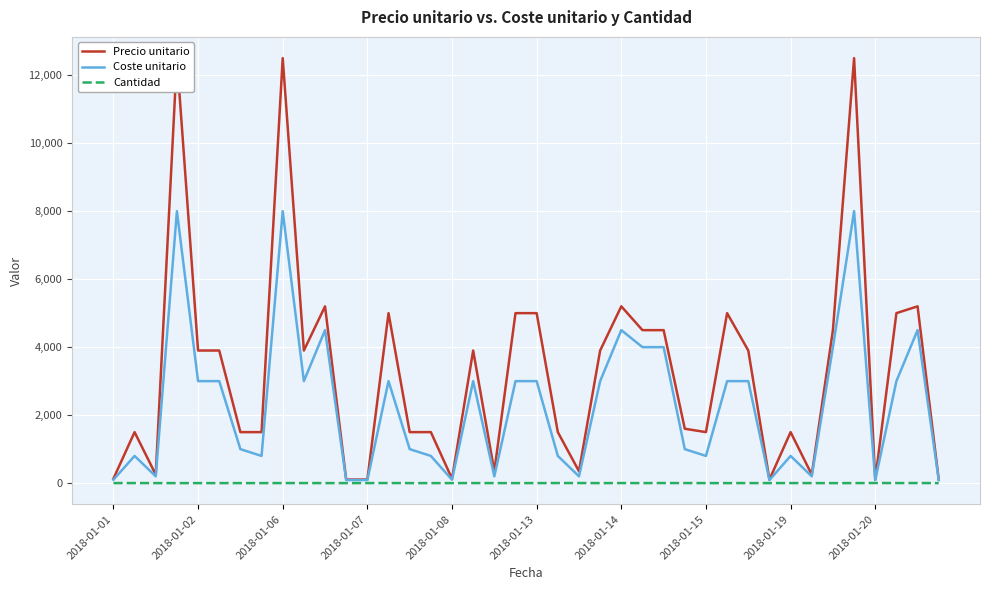

The value of Coste unitario at 2018-01-06 is 8000. True or false?

True